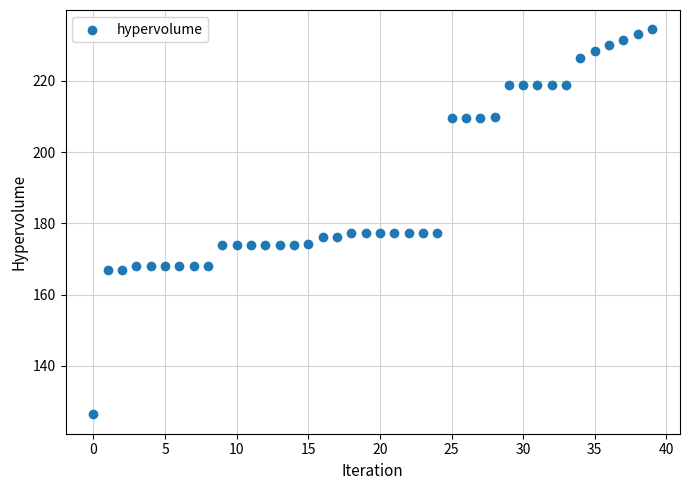

What is the range of Y values (max minus min)?

108.0